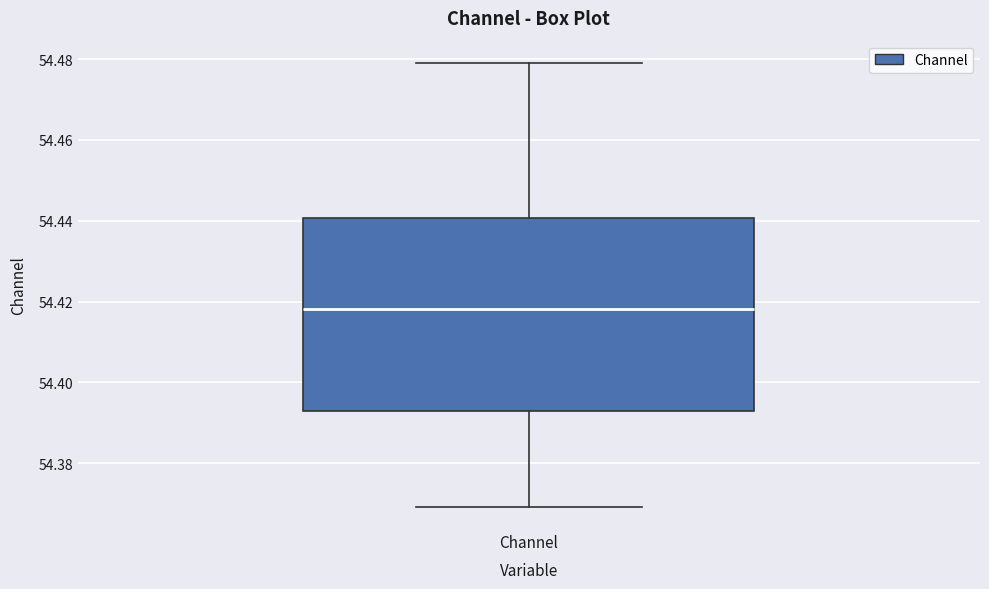

Read this box plot against the y-axis: the position of the median line, the range covered by the box, and the ends of both whiskers. The values are not printed on the chart, so give them approximately, as read against the axis.

median 54.418, box 54.392 to 54.440, whiskers 54.370 to 54.480